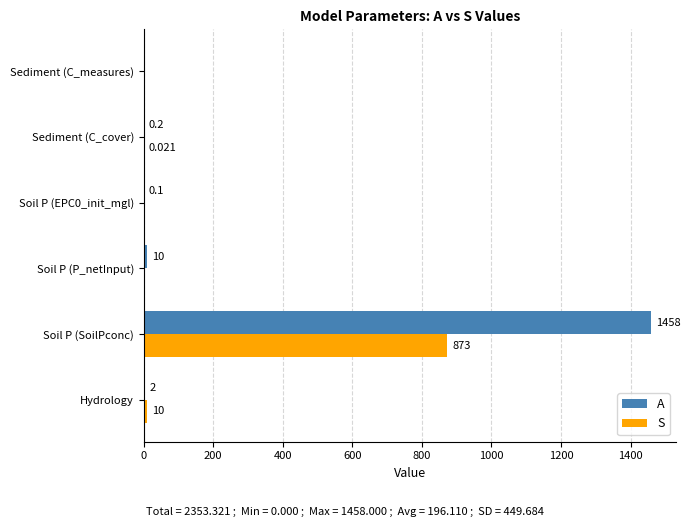

What is the sum of all A values?

1470.3